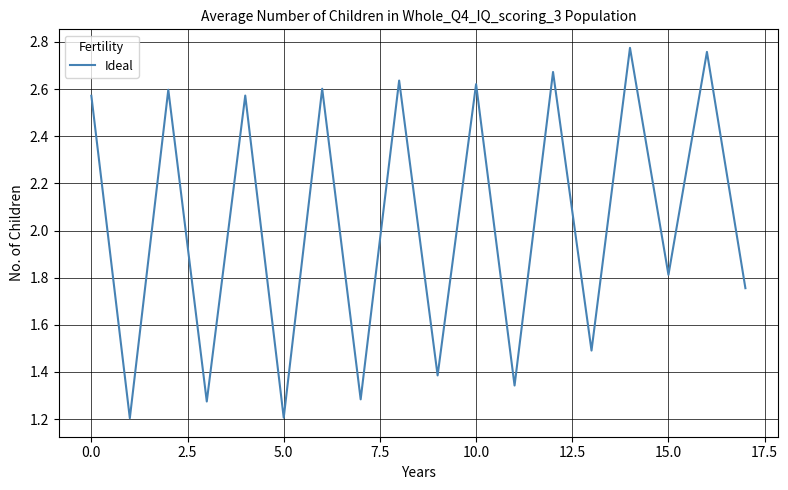

Count the number of data series in this chart.

1